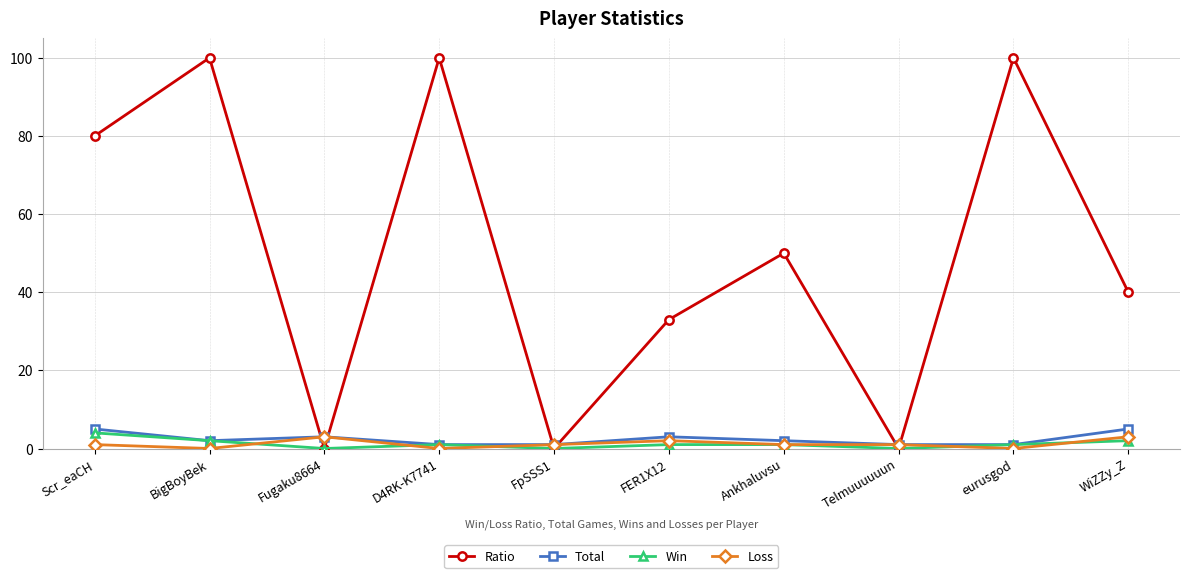

What is the sum of the Loss values at FER1X12 and WiZZy_Z?

5